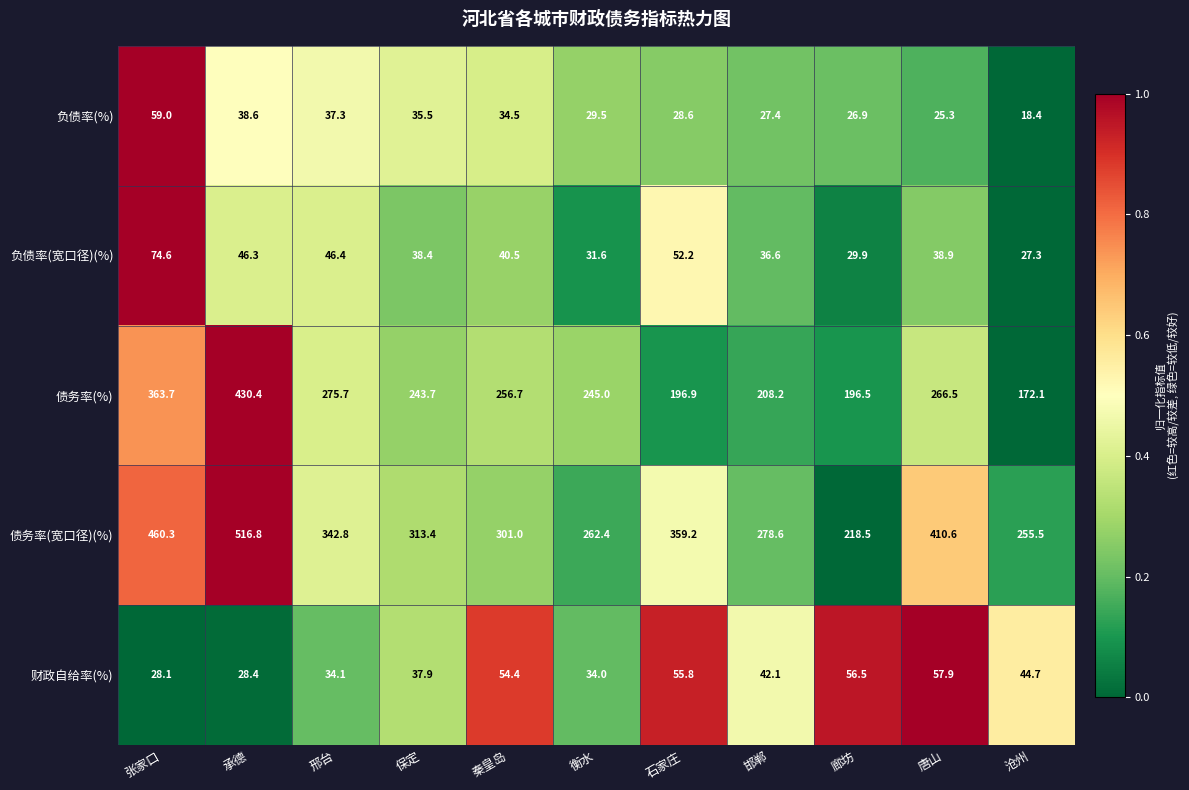

What is the minimum value for 负债率(宽口径)(%)?

27.3